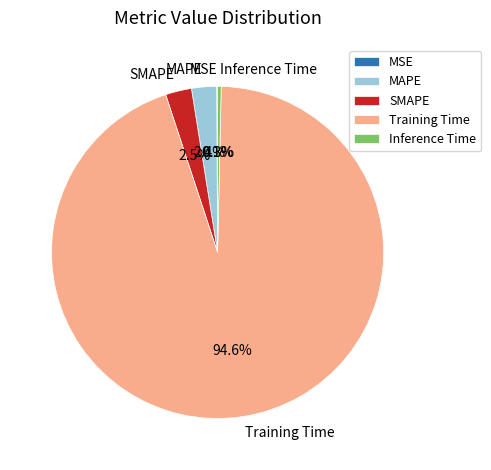

Which slice is the largest?

Training Time